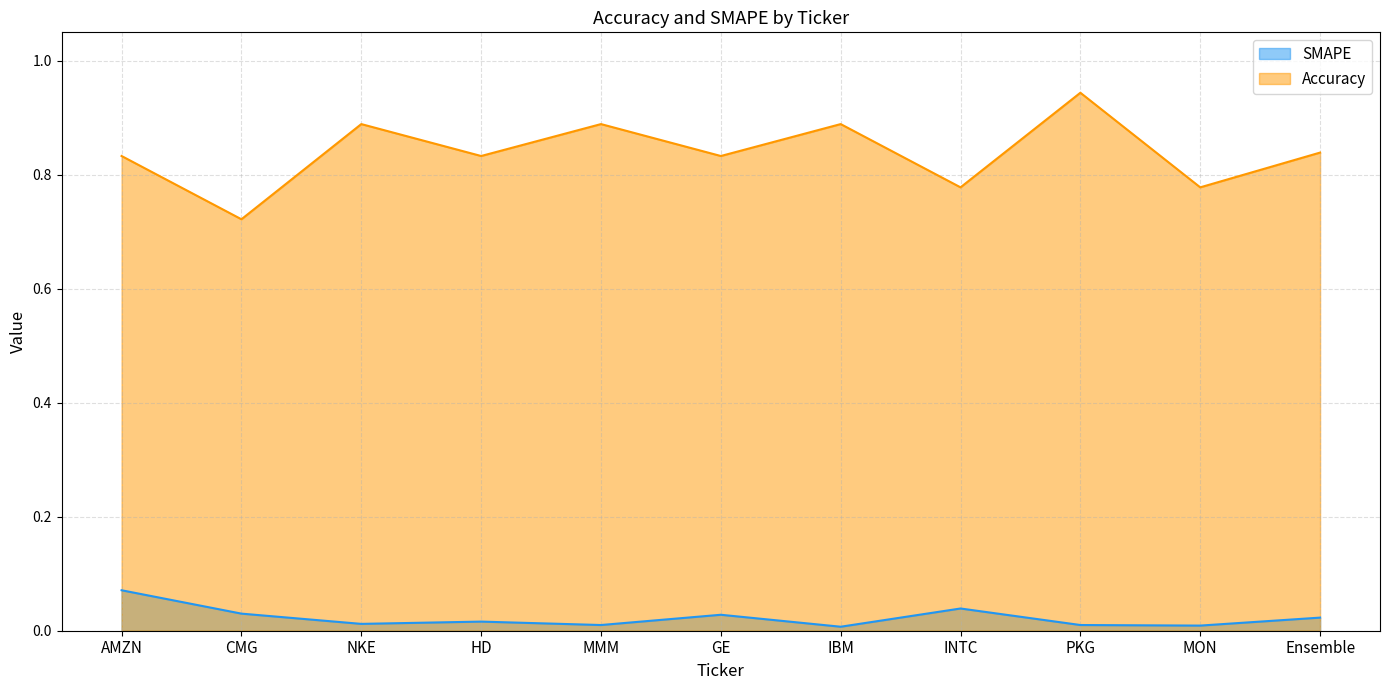

How many series are shown in this chart?

2